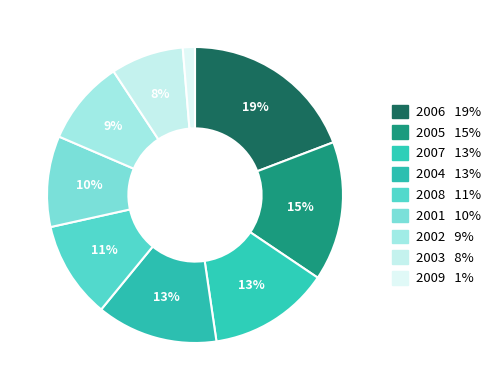

How many slices are in this pie chart?

9